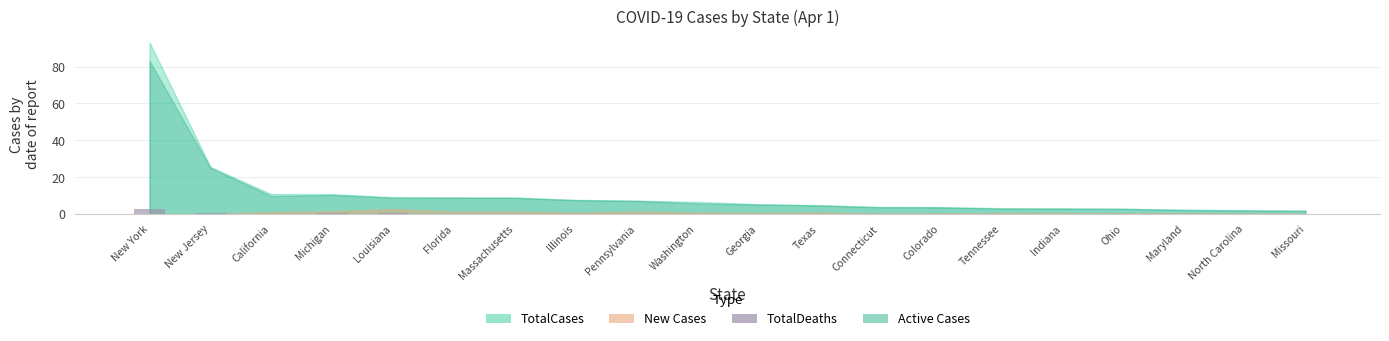

What is the change in value from Pennsylvania to Tennessee?

-0.1